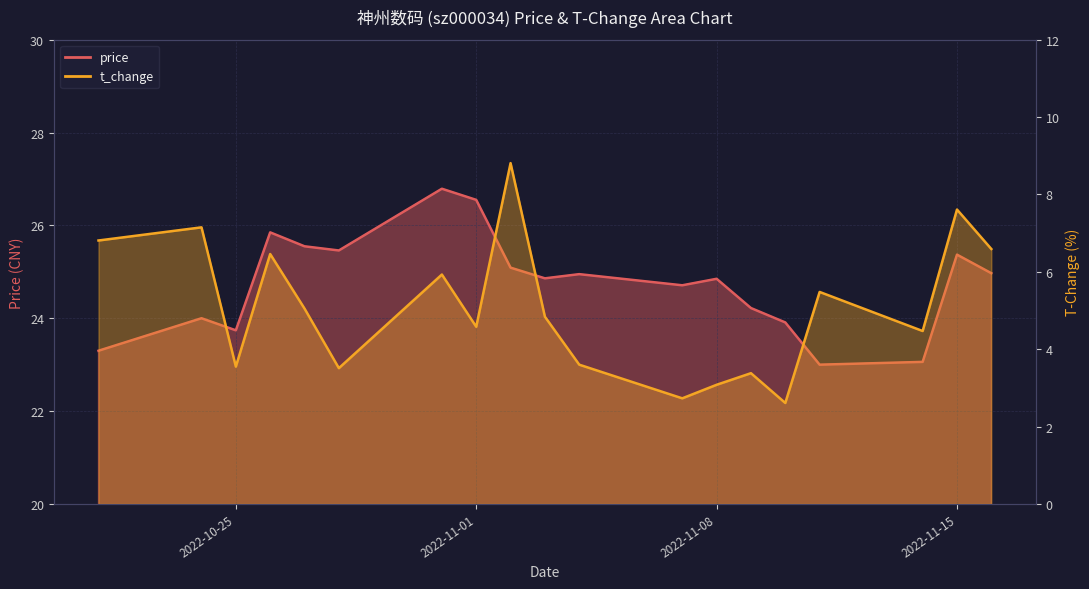

The t_change series shows 2.2 at 2022-10-28. True or false?

False